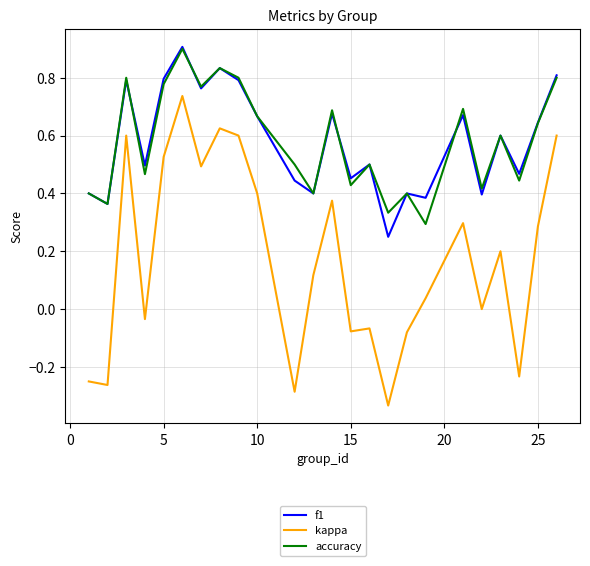

True or false: kappa and accuracy cross at least once.

False